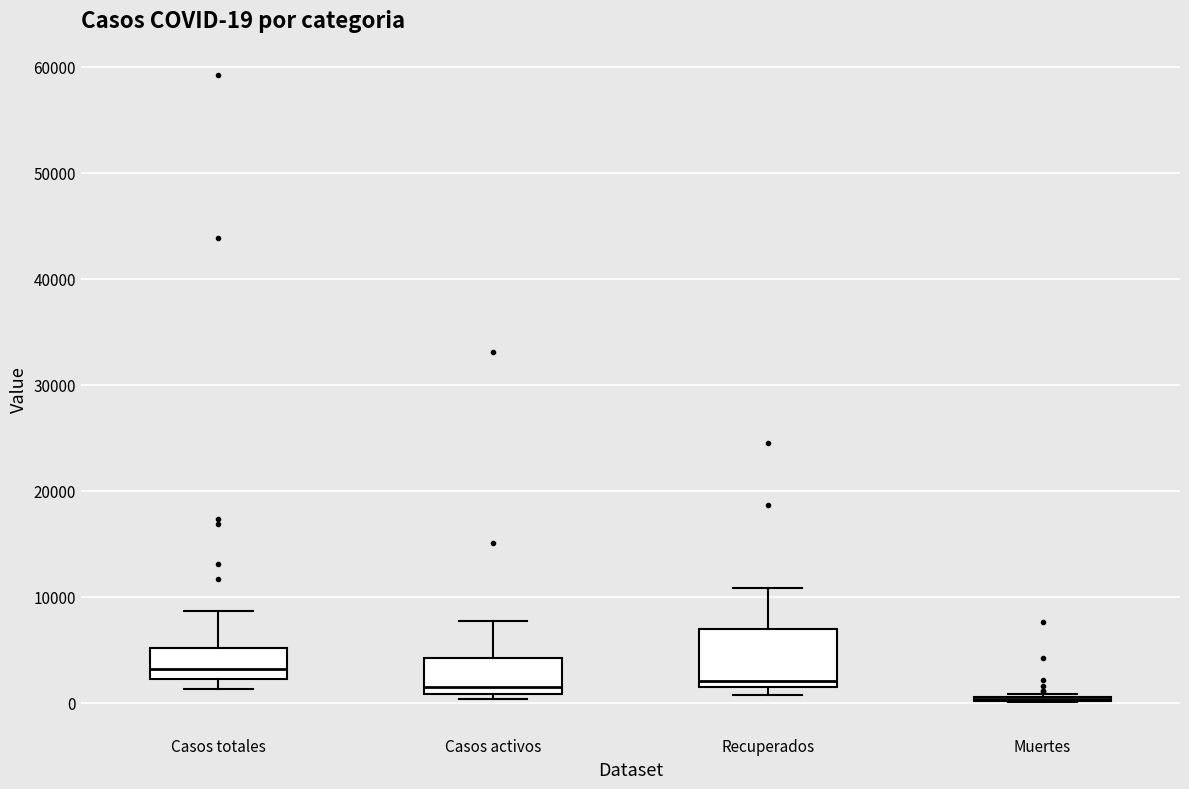

Comparing the boxes themselves (not the whiskers), which one is the tallest?

Recuperados